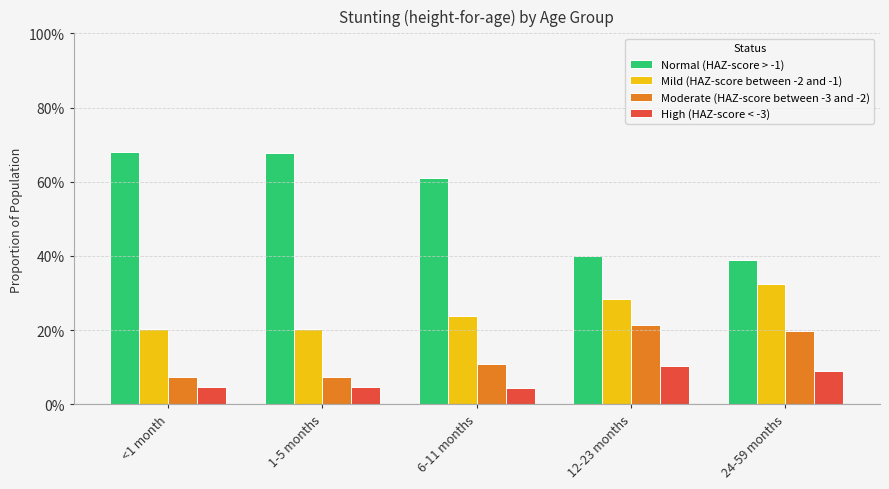

What is the difference between the maximum and minimum values in the High (HAZ-score < -3) series?

0.1